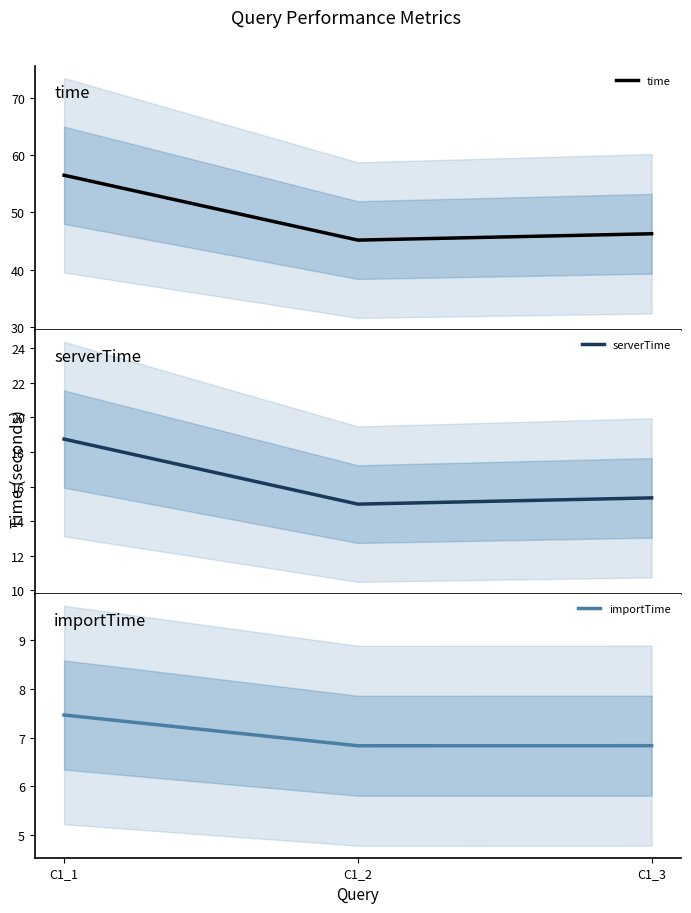

At C1_2, list the series in order from smallest to largest.

importTime, serverTime, time